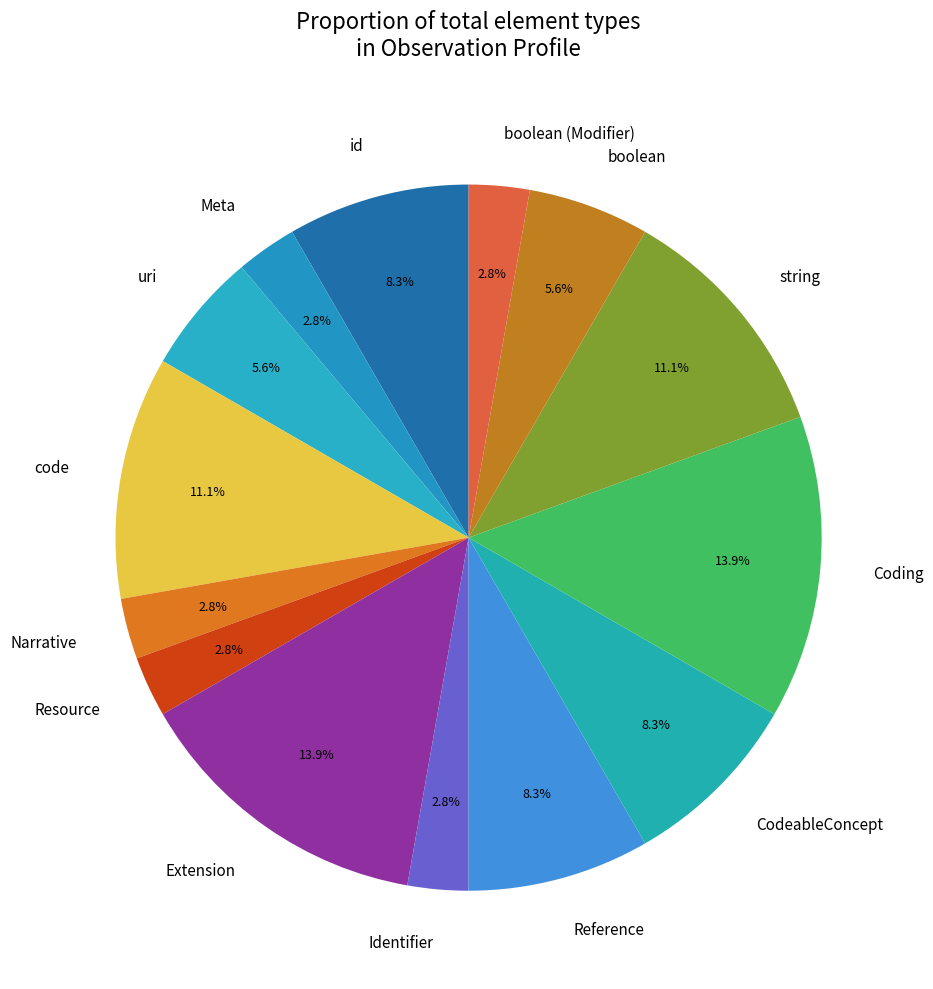

Does any single category account for the majority?

No